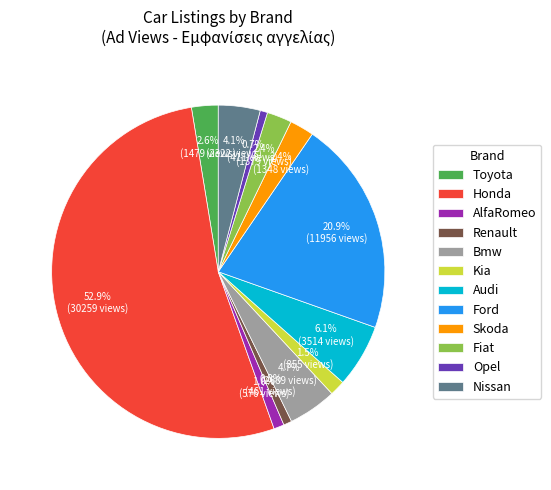

How much of the chart is everything except Fiat?

97.6%